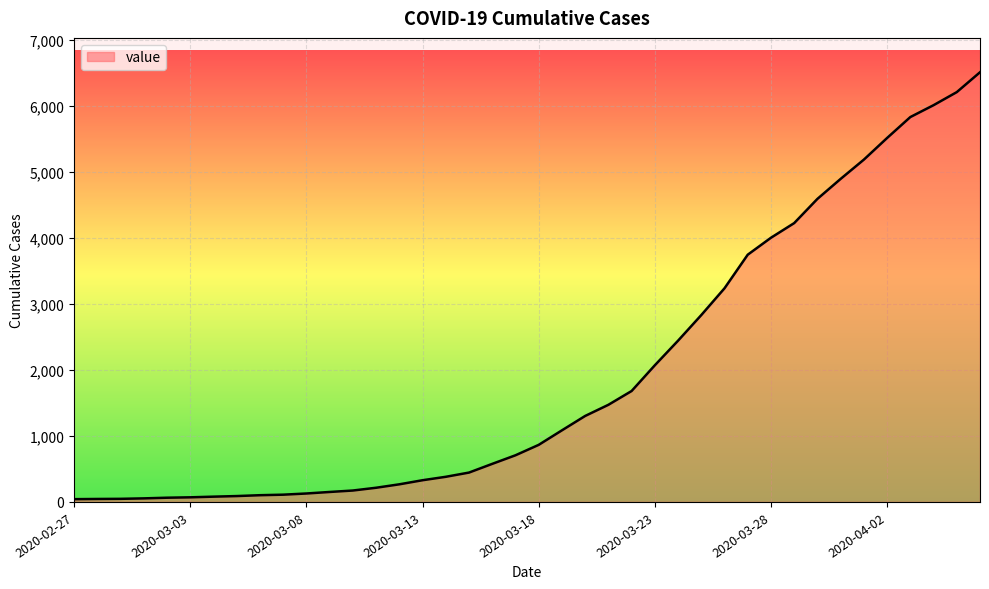

What is the difference between the maximum and minimum values?

6470